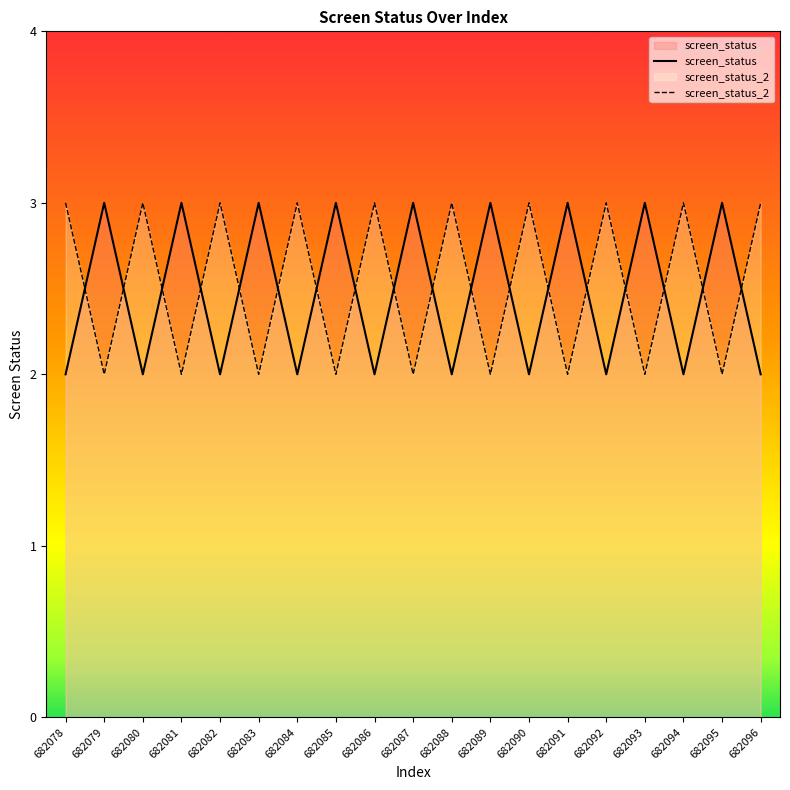

How many interior local valleys does the screen_status series have?

8